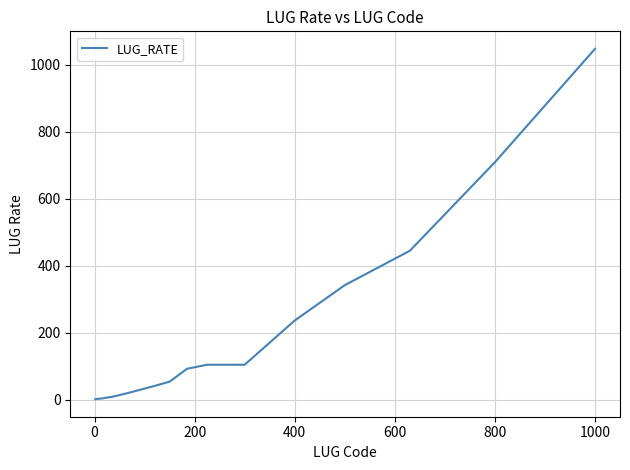

What is the sum of all values?

3386.0